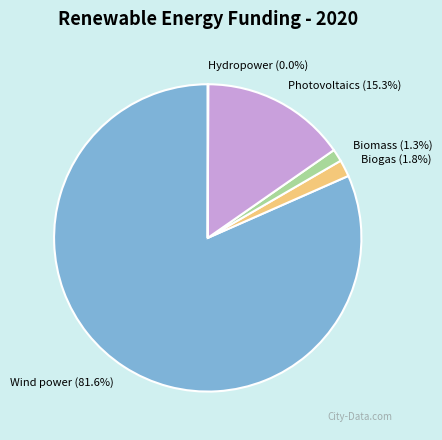

Combined, do Photovoltaics and Biomass account for over 50%?

No